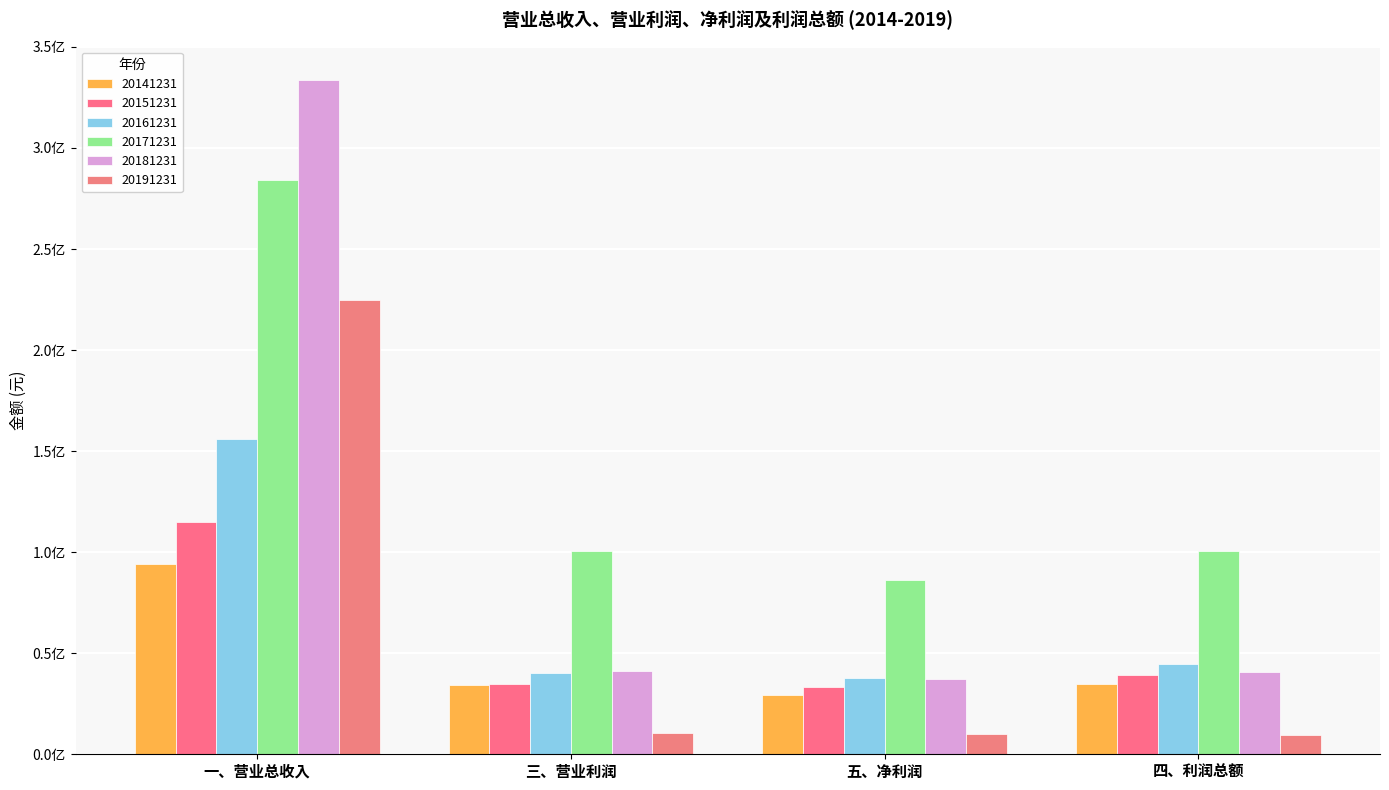

Between 五、净利润 and 四、利润总额, which is larger?

四、利润总额